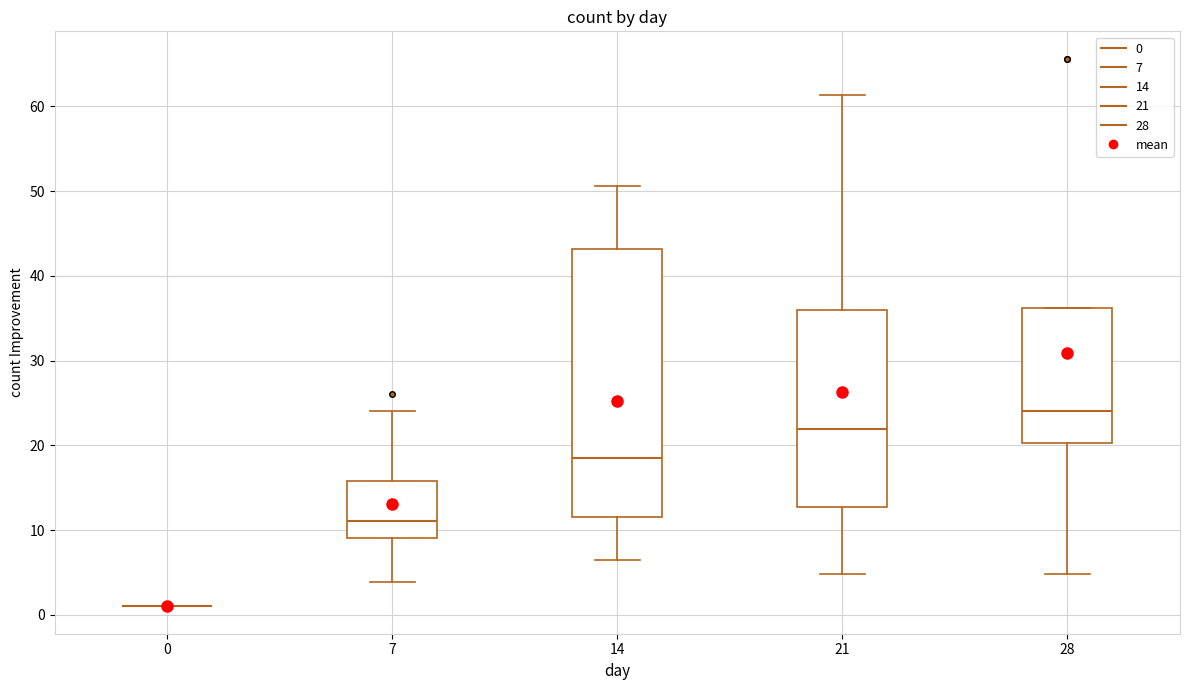

Comparing the boxes themselves (not the whiskers), which one is the tallest?

14